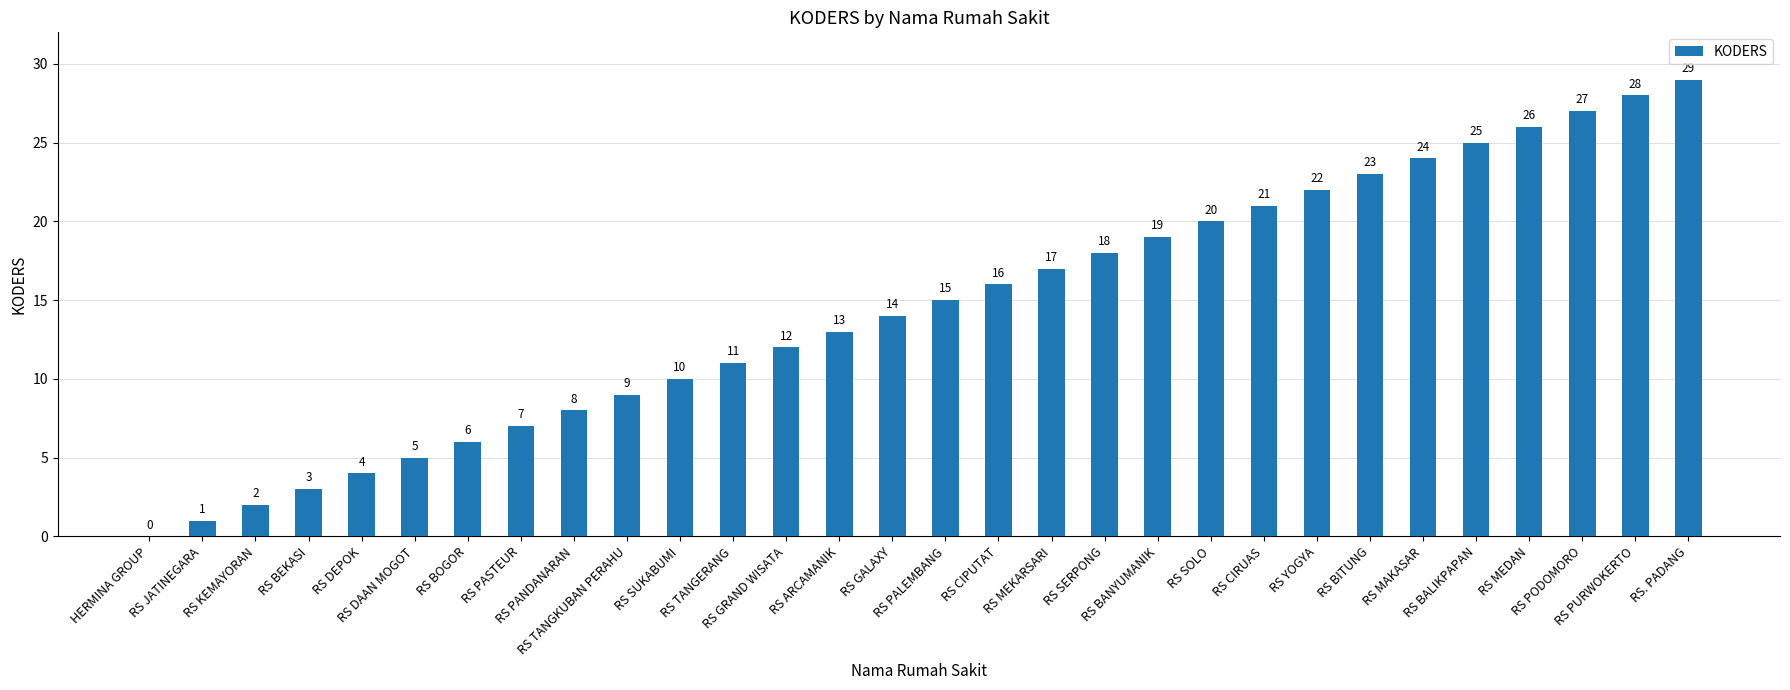

Are the bars horizontal?

No